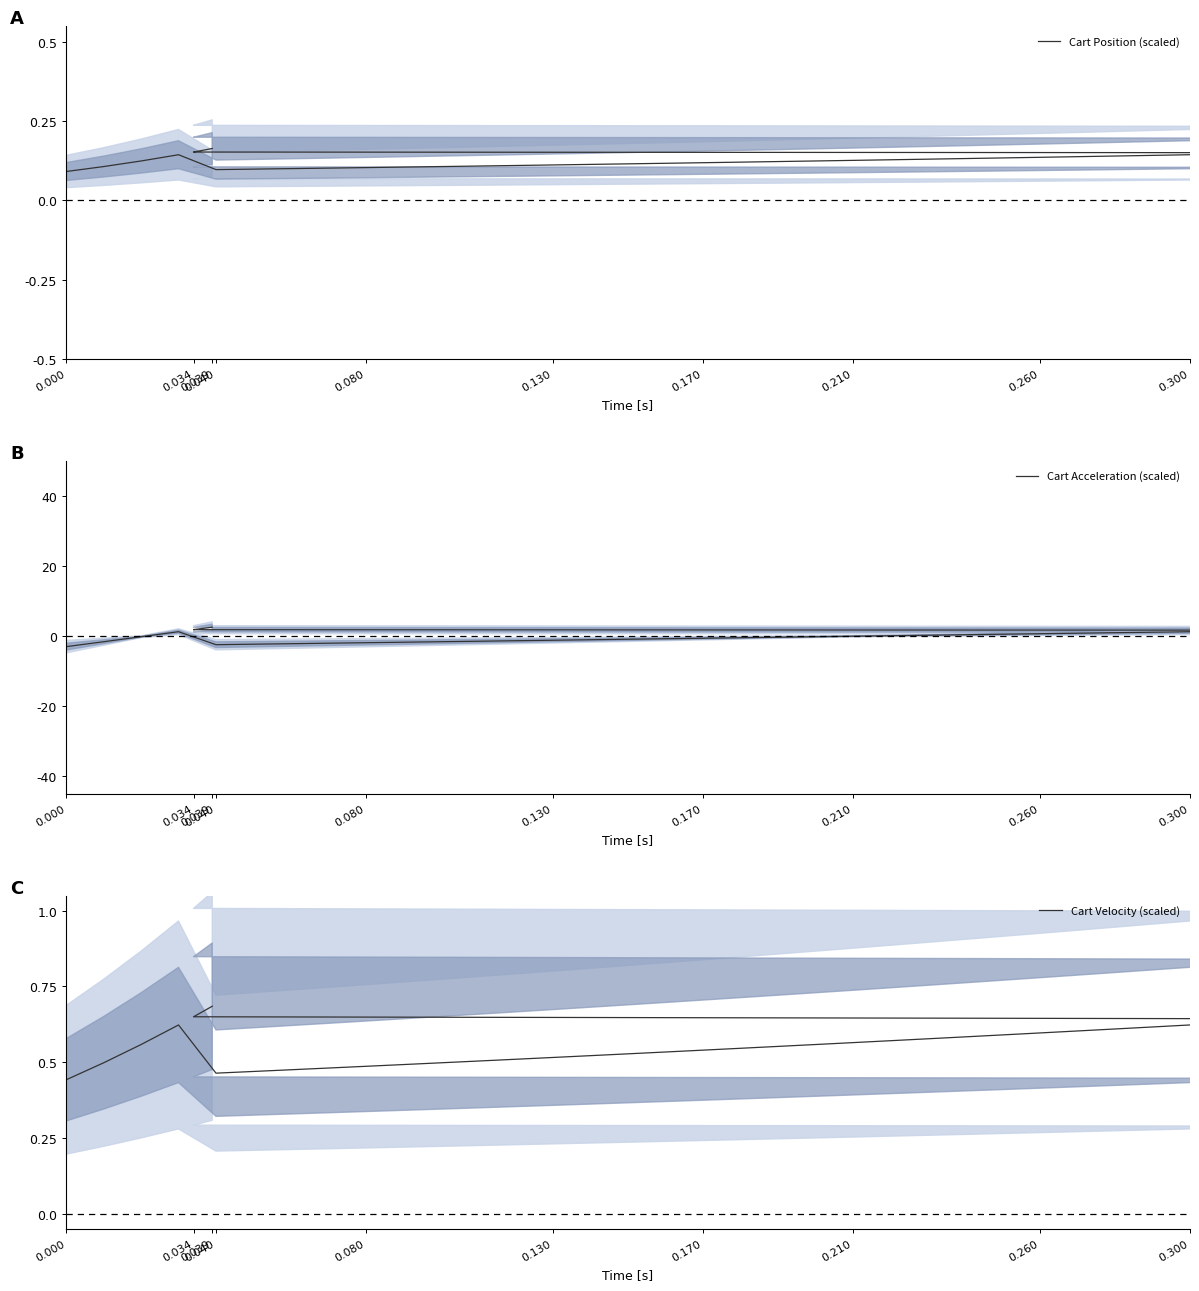

How many lines are shown in the chart?

3